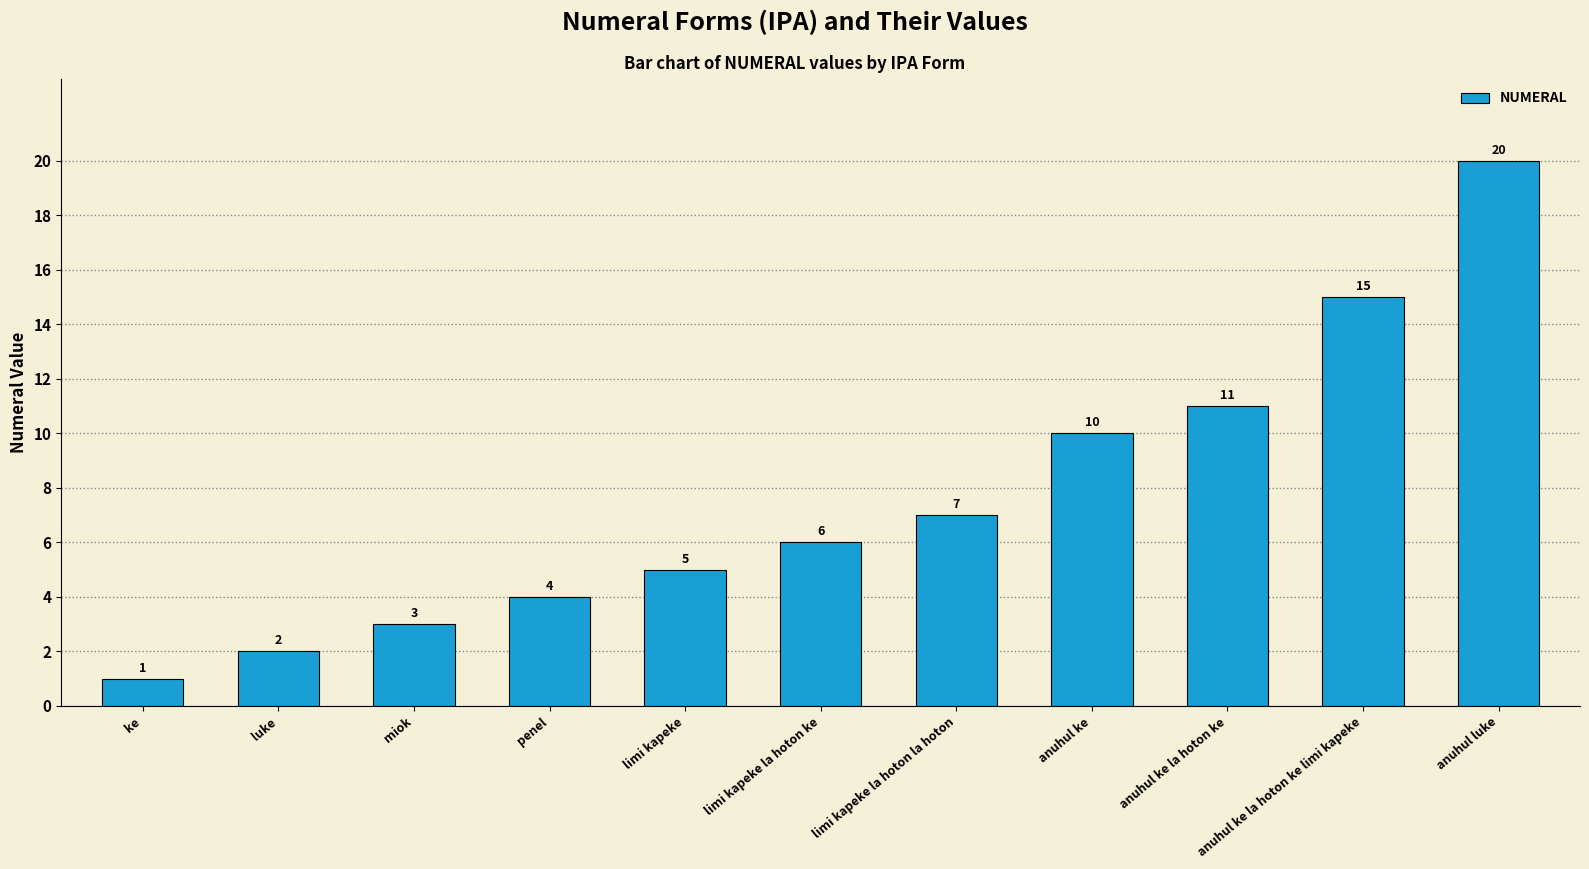

Does the chart contain stacked bars?

No